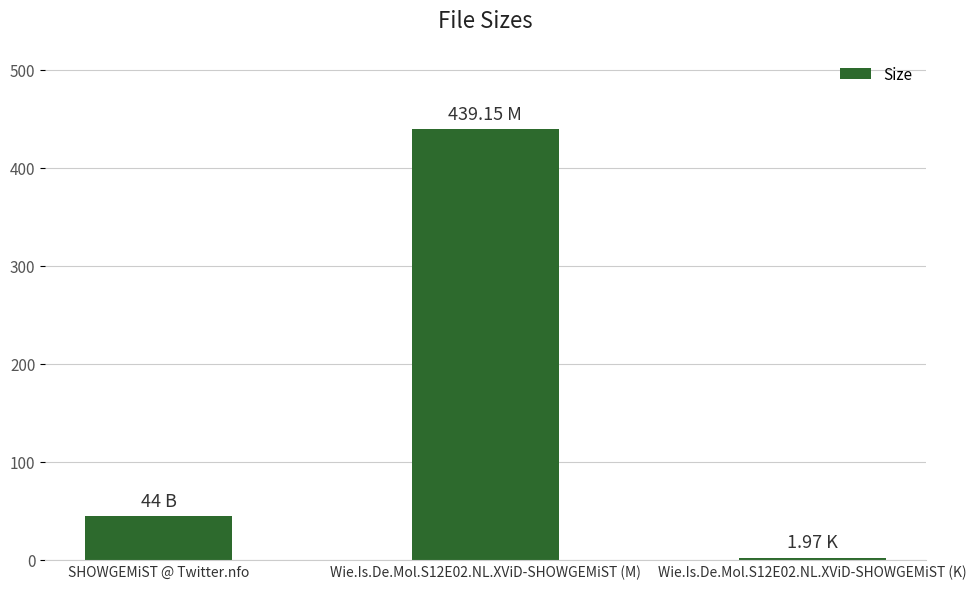

What is the difference between the maximum and minimum values?

437.2